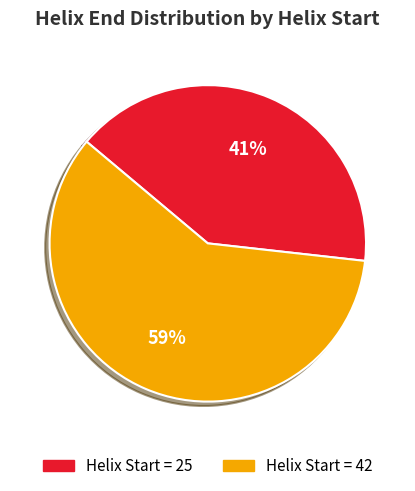

Does any single category account for the majority?

Yes